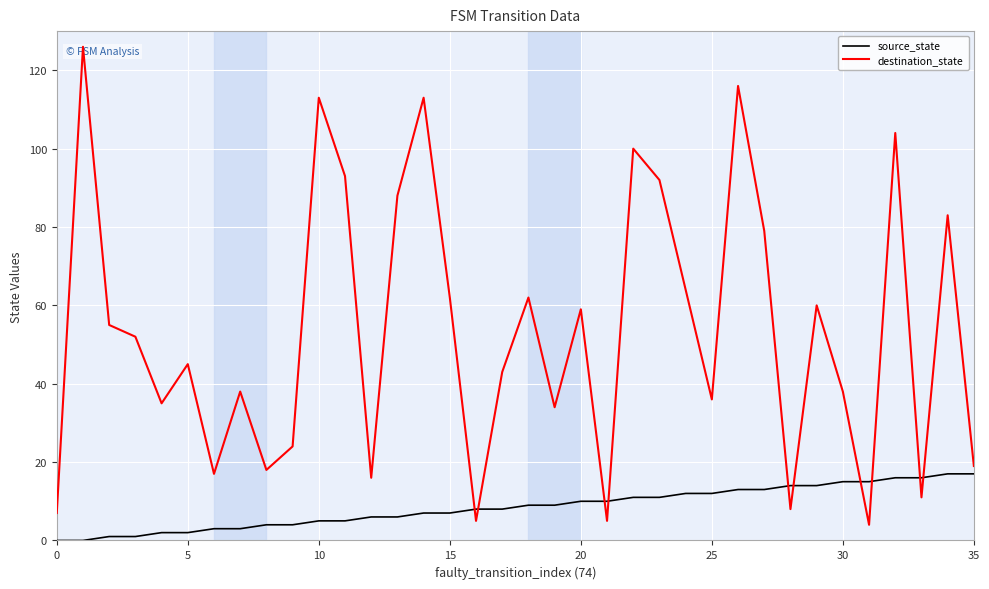

True or false: destination_state has more than 1 points higher than both neighbors.

True